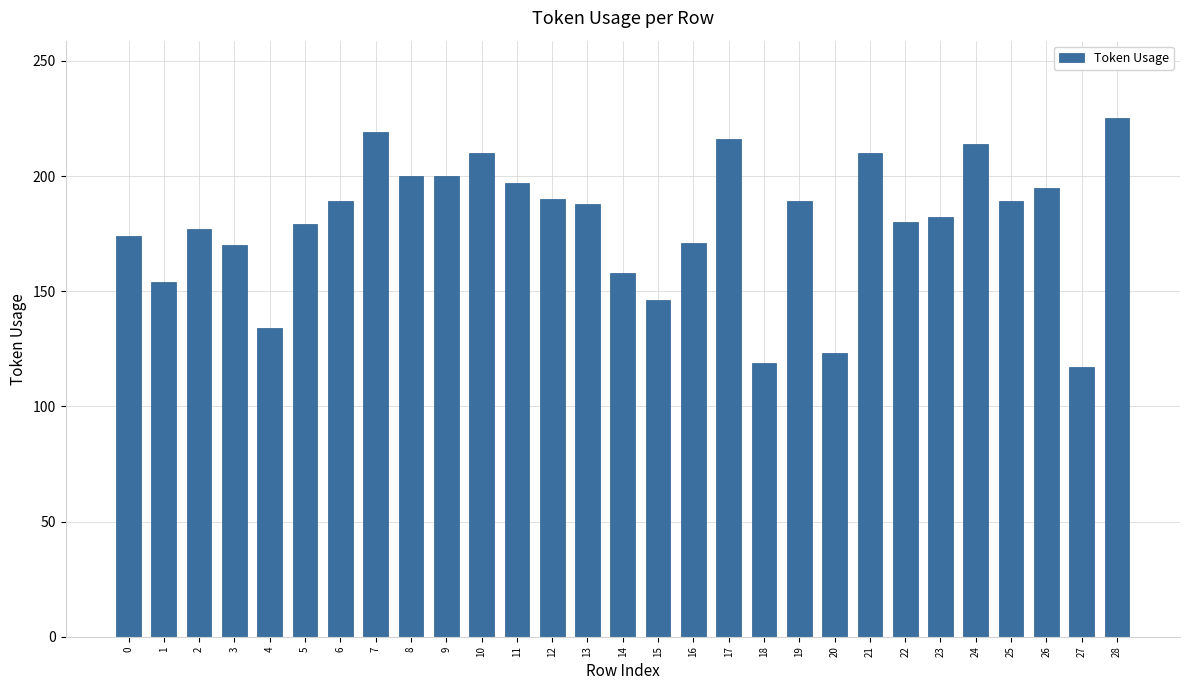

How many data points does each series have?

29